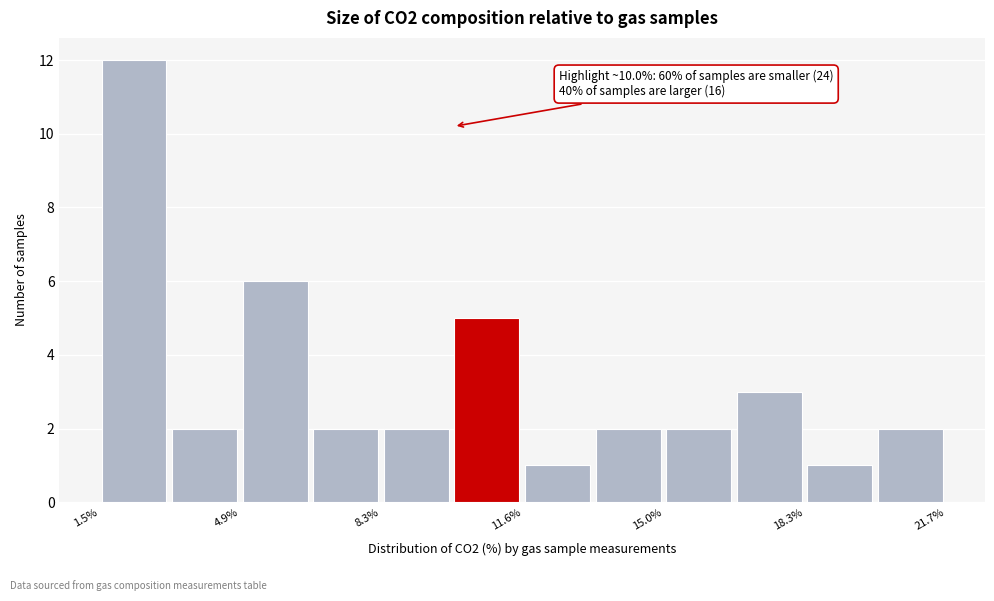

Read against the x-axis, roughly where is the centre of the tallest bar?

2.5